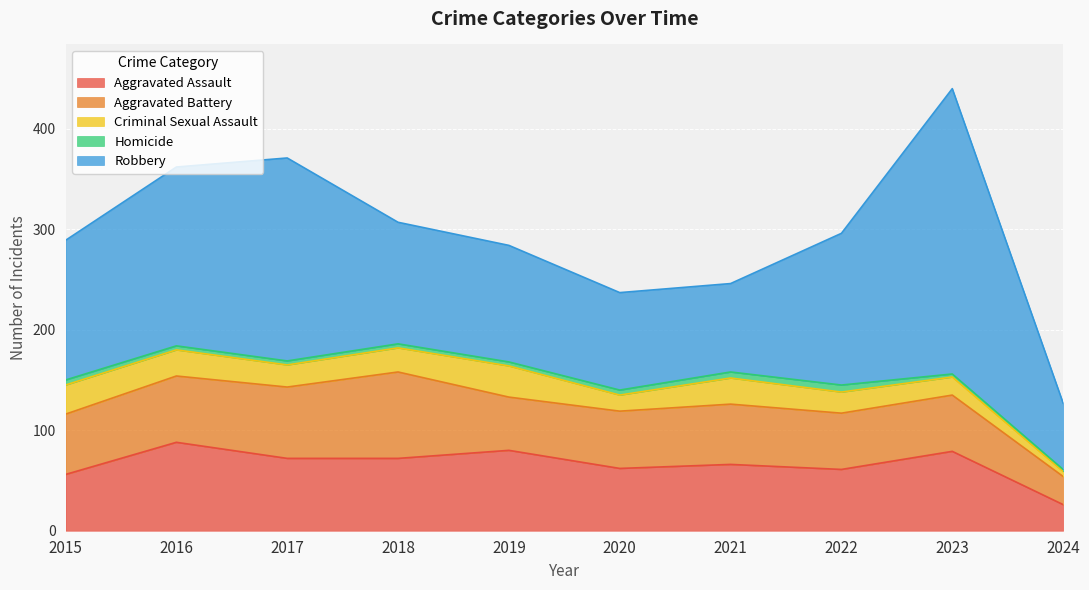

True or false: Robbery and Criminal Sexual Assault cross at least once.

False